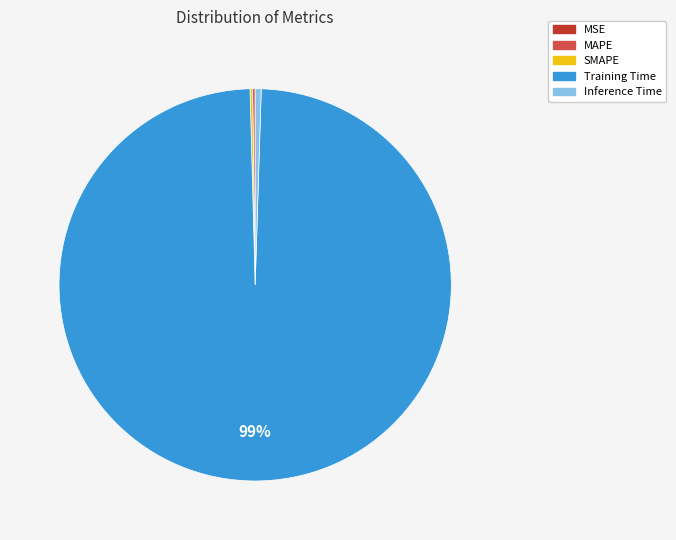

To the nearest percent, what is the average slice percentage?

20%